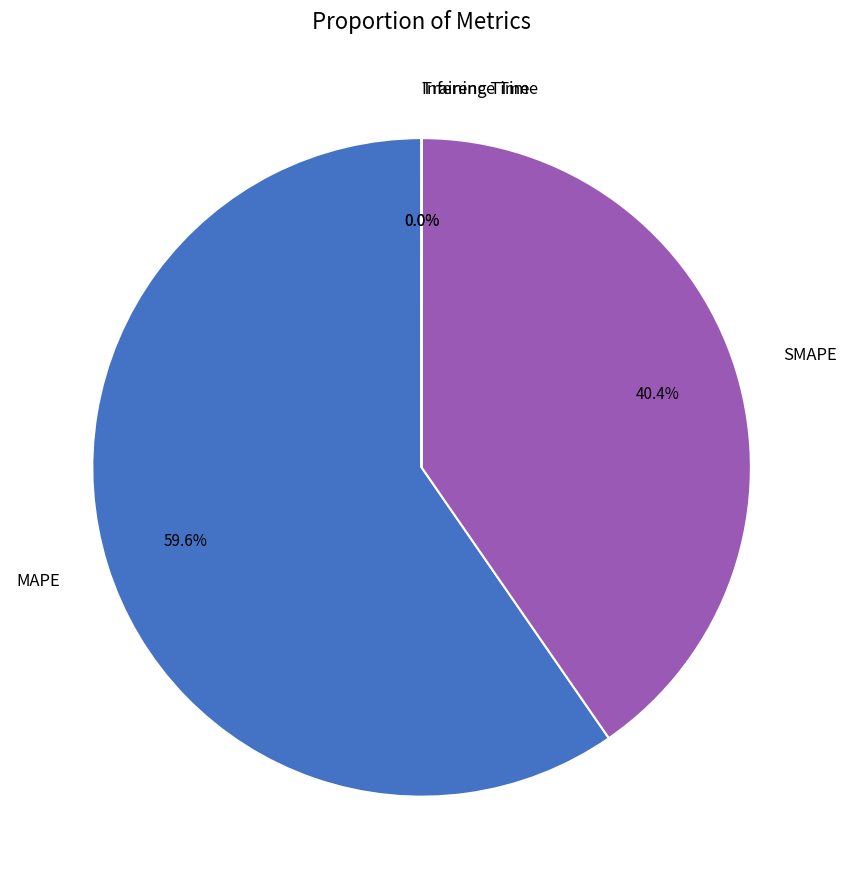

To the nearest percent, what is the difference between the largest and smallest slice percentages?

60%